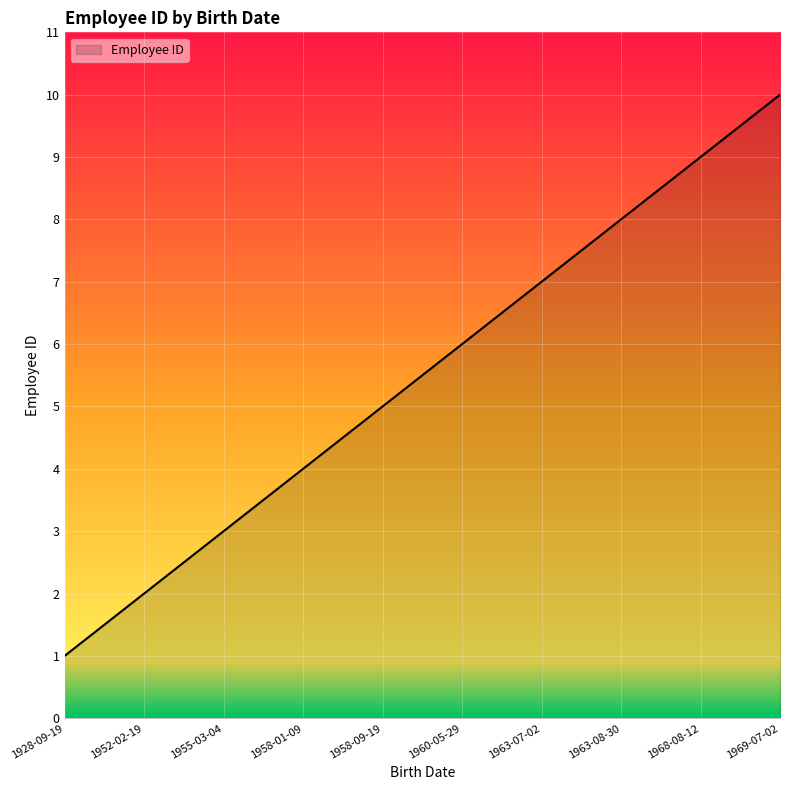

What position from the right is 1928-09-19?

10